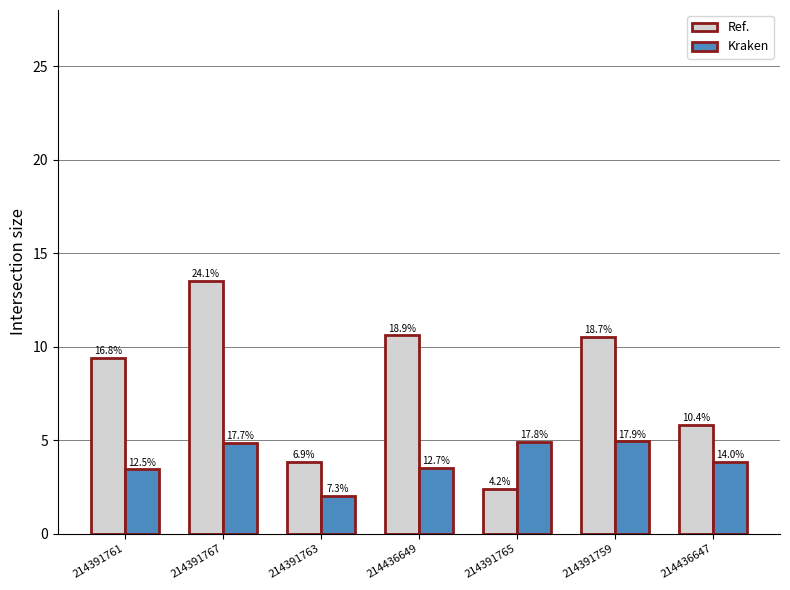

Are the bars grouped side by side (vs. stacked)?

Yes